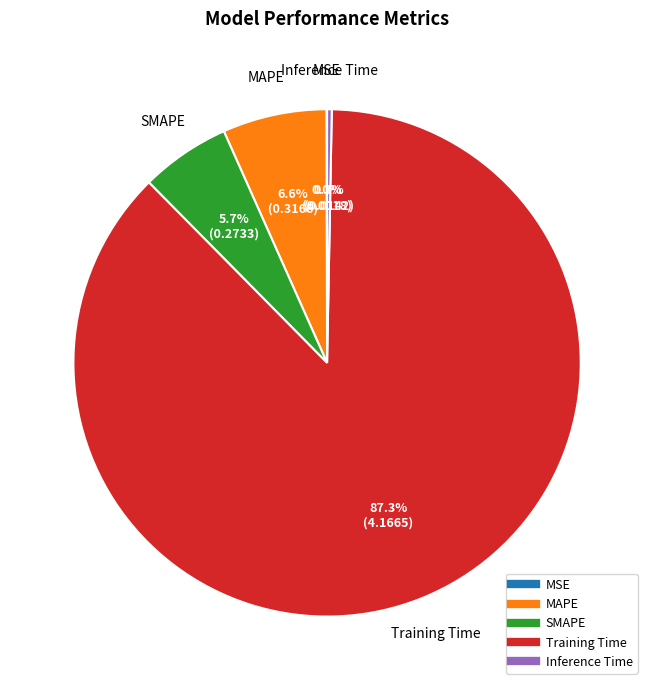

Which slice is the largest?

Training Time